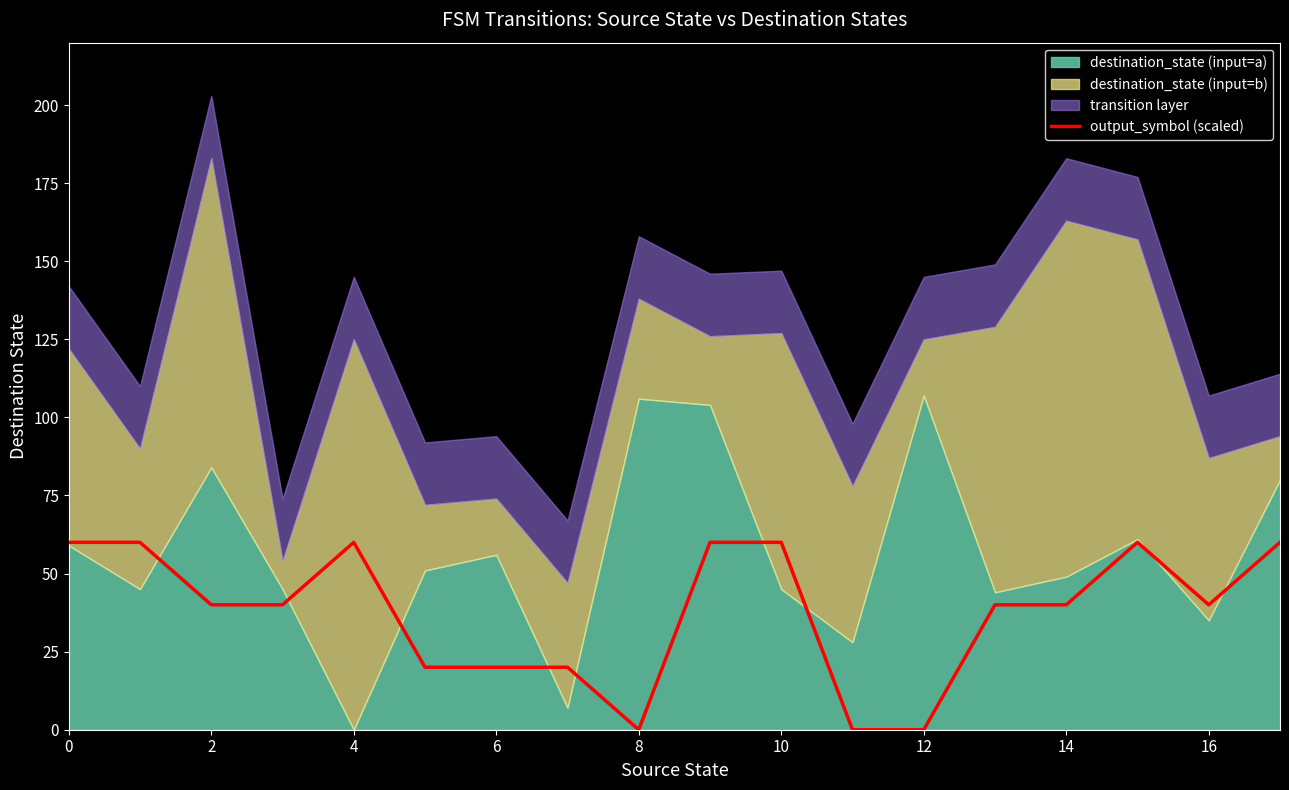

The chart shows a value of 20 at 16. True or false?

False